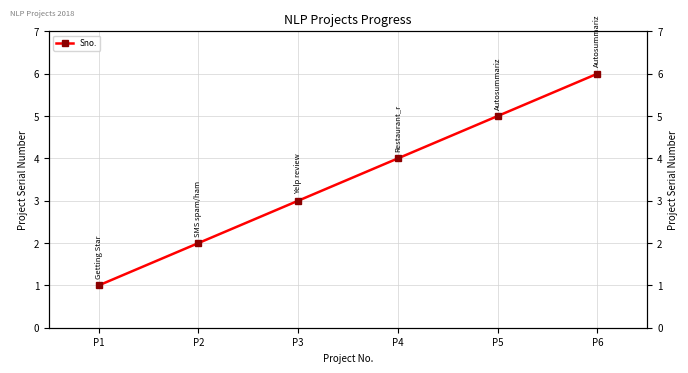

Where is the data nearest to the value 3?

P3